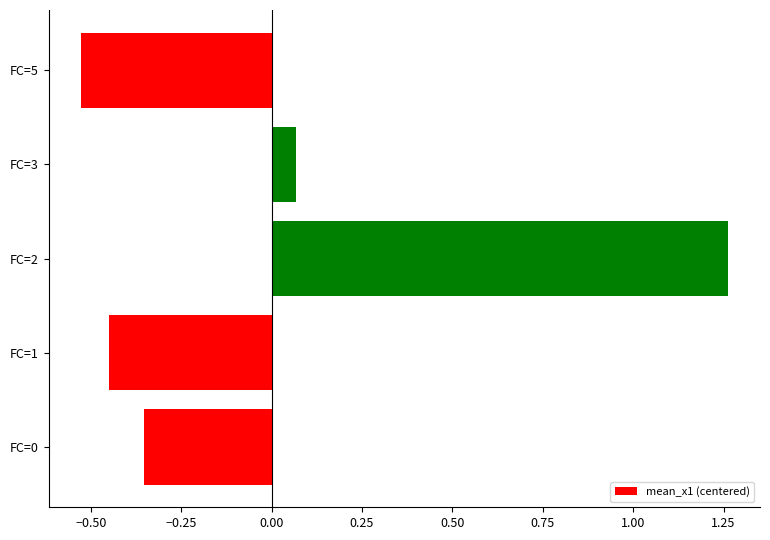

Are the bars grouped side by side (vs. stacked)?

No